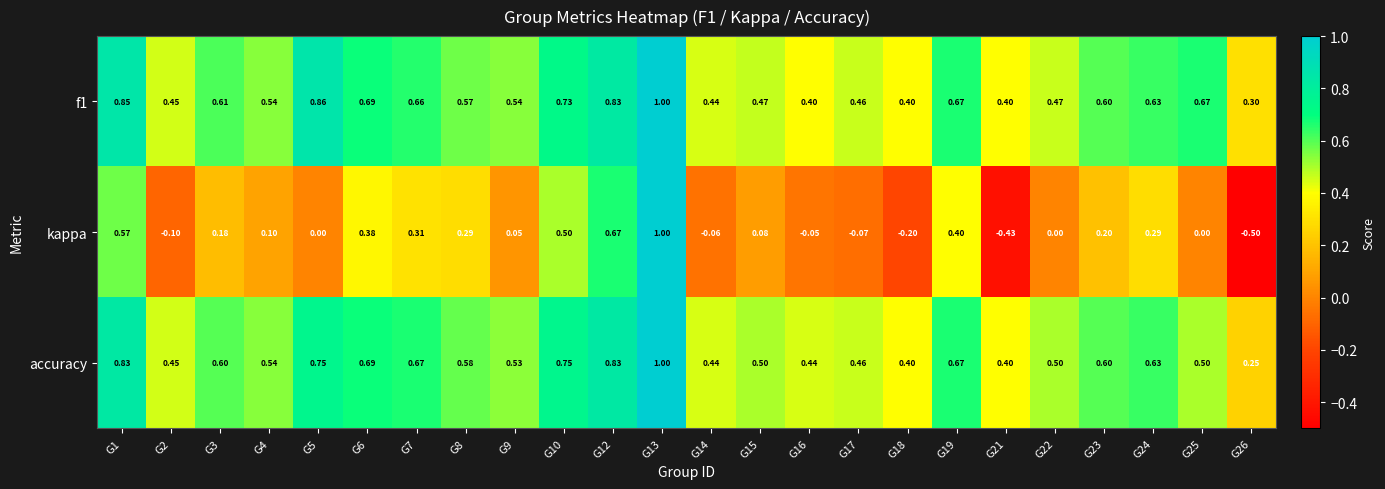

Which series has the largest range (max minus min)?

kappa